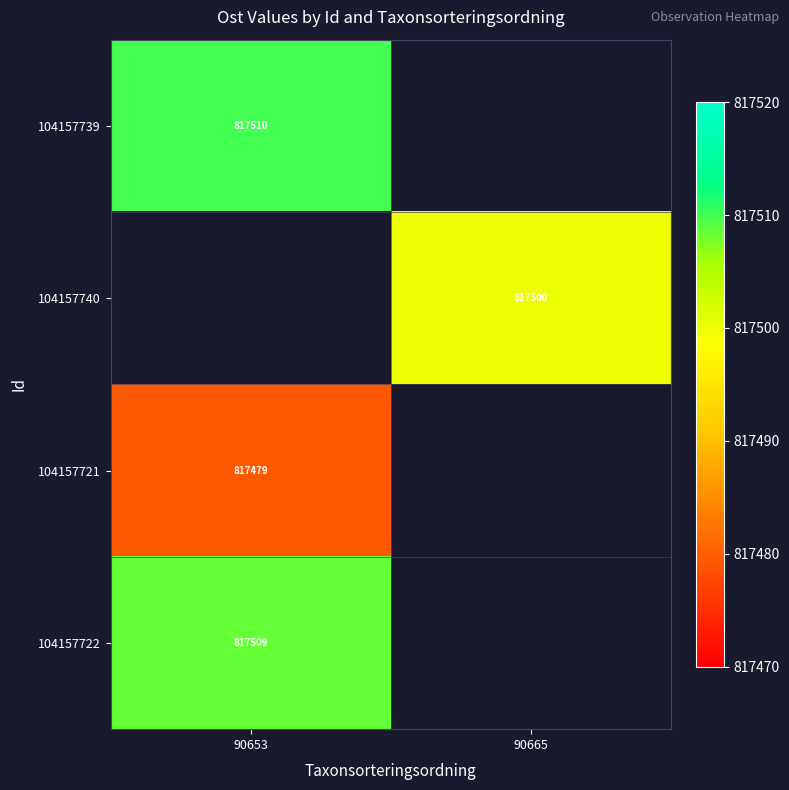

At how many categories does at least one series exceed 817479?

2